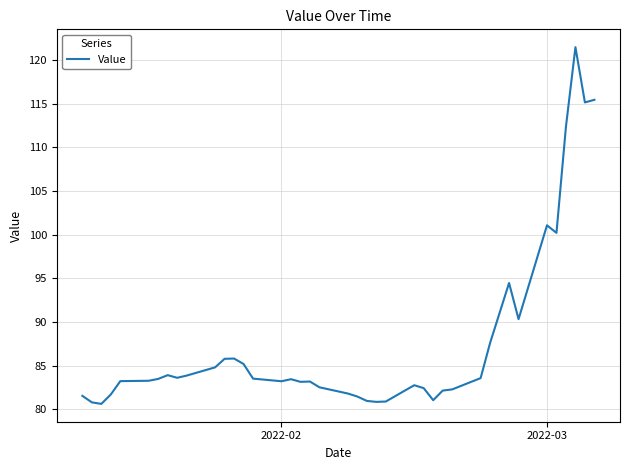

What is the difference between the second highest and second lowest values?

34.6